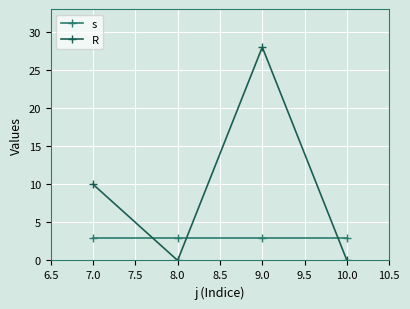

True or false: s and R intersect in this chart.

True